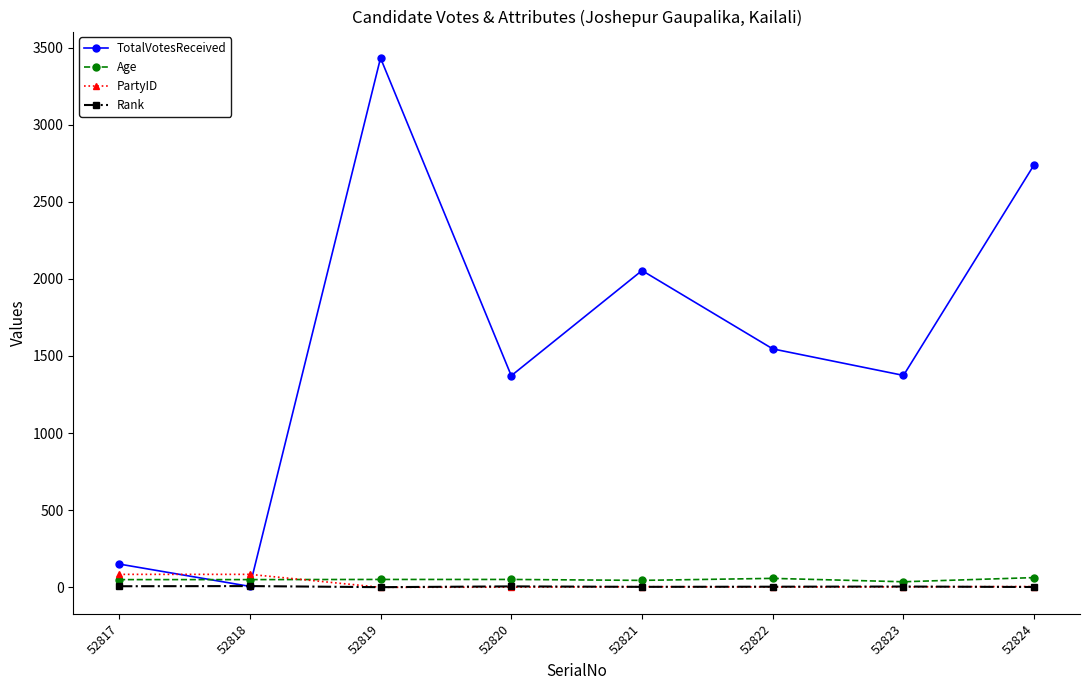

Count the Rank values in the range 3 to 7.

5